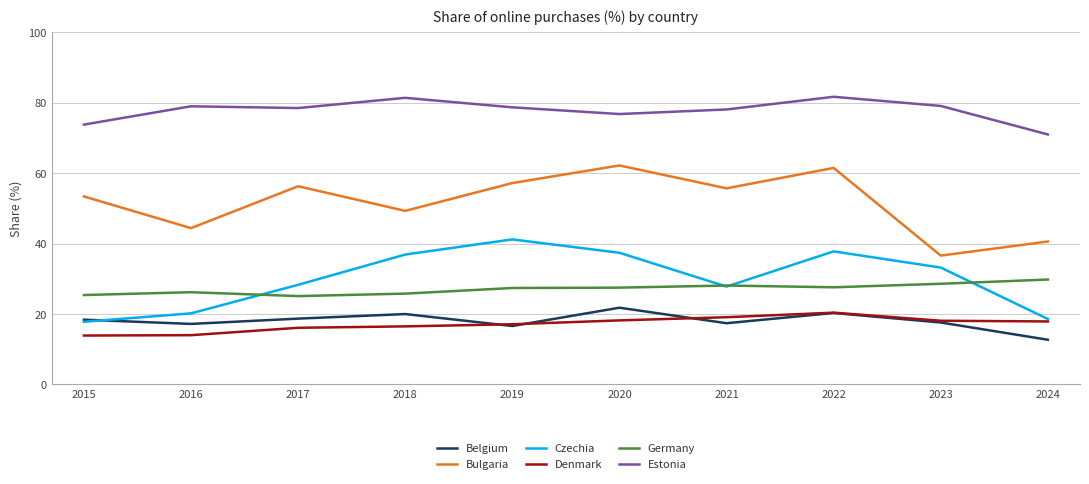

True or false: Czechia and Bulgaria intersect in this chart.

False